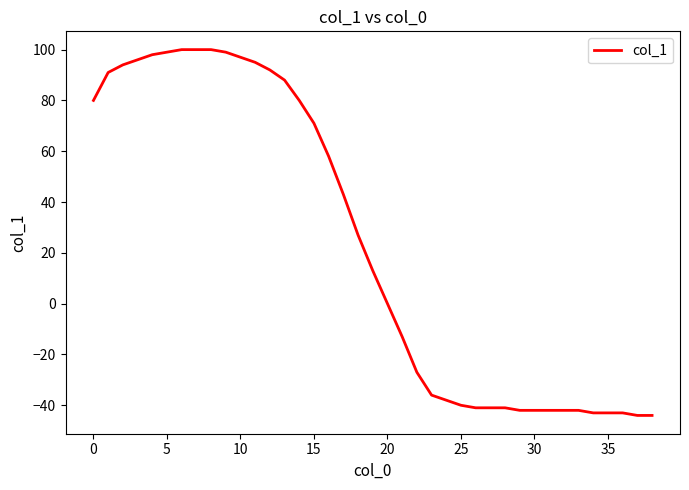

Is this an area chart (filled region under the line)?

No